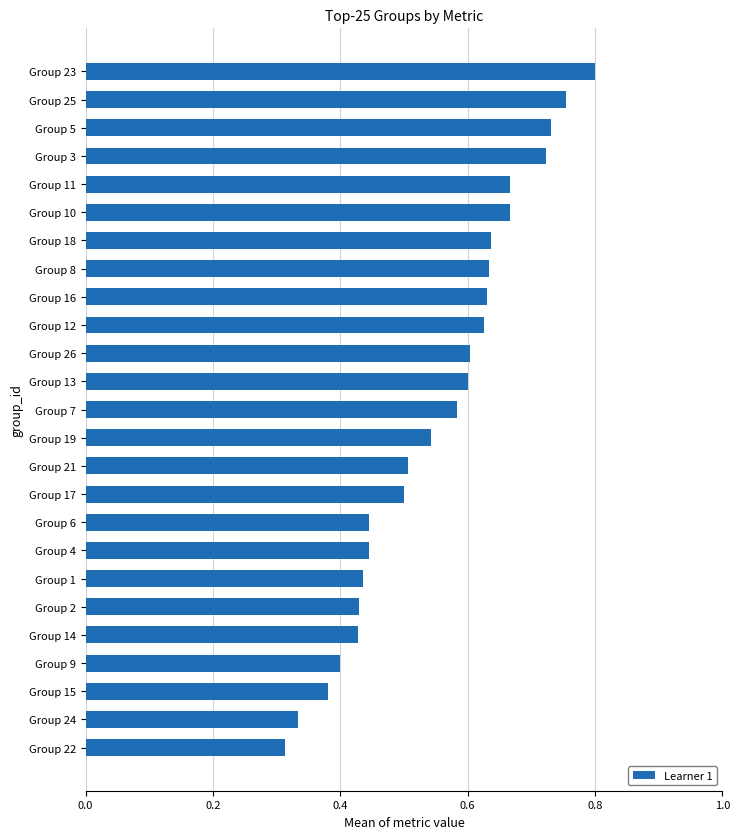

Is it true that the value at Group 26 is 0.4?

False